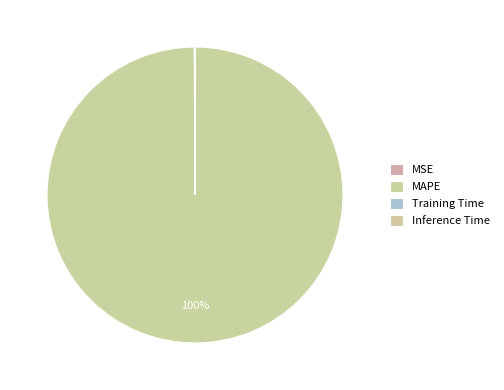

Does MAPE account for over 50% of the chart?

Yes